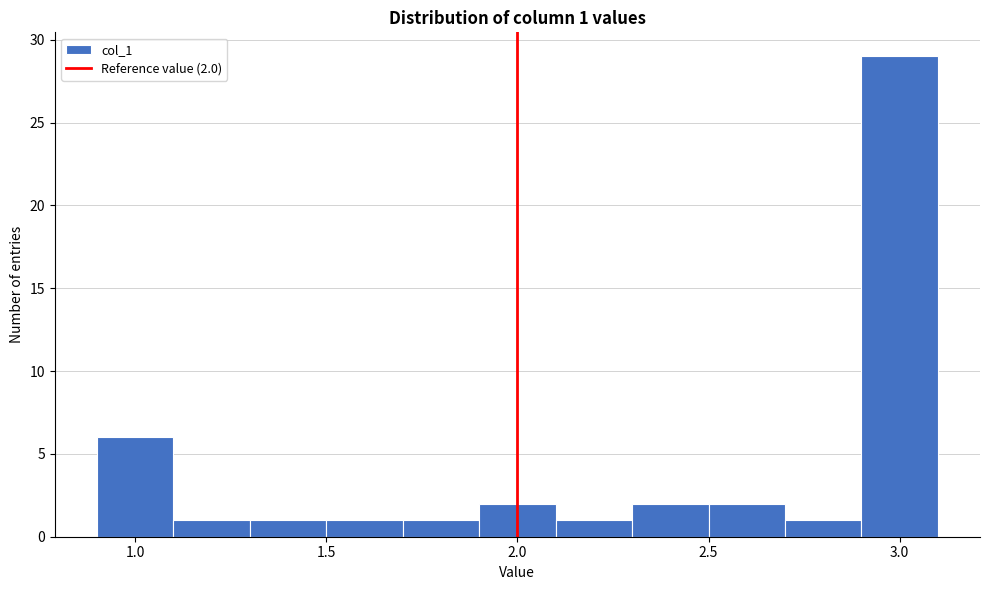

Over which range of the x-axis is the bar tallest?

2.9 to 3.1